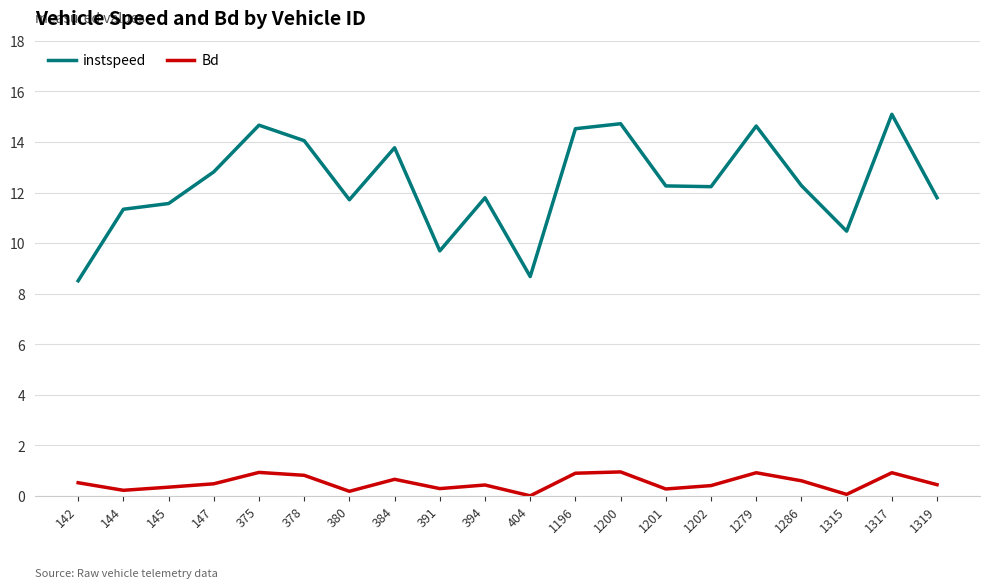

The value of instspeed at 147 is 17.6. True or false?

False